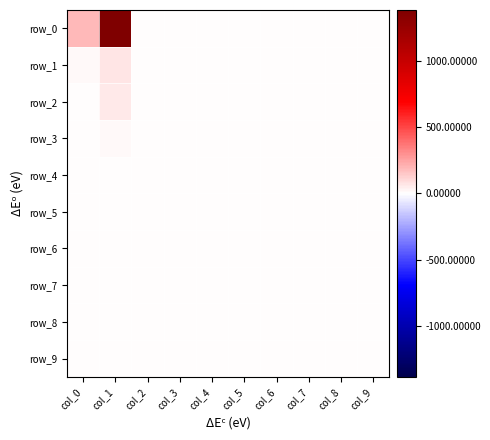

Is it true that row_3 equals 9 at col_4?

False